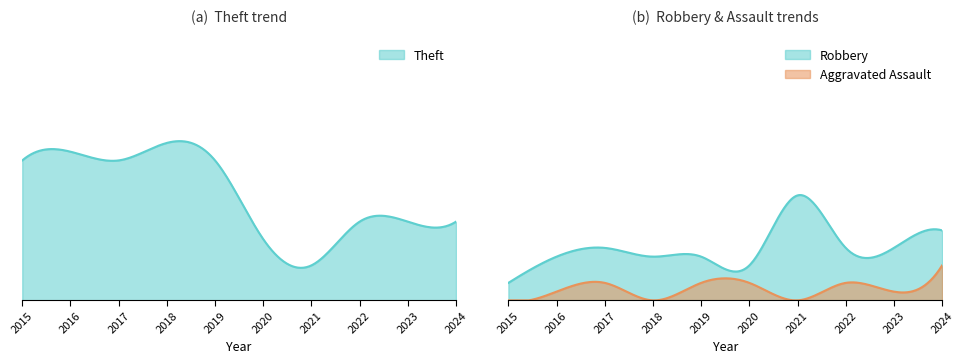

Where does the Aggravated Assault series first go above 2?

2024